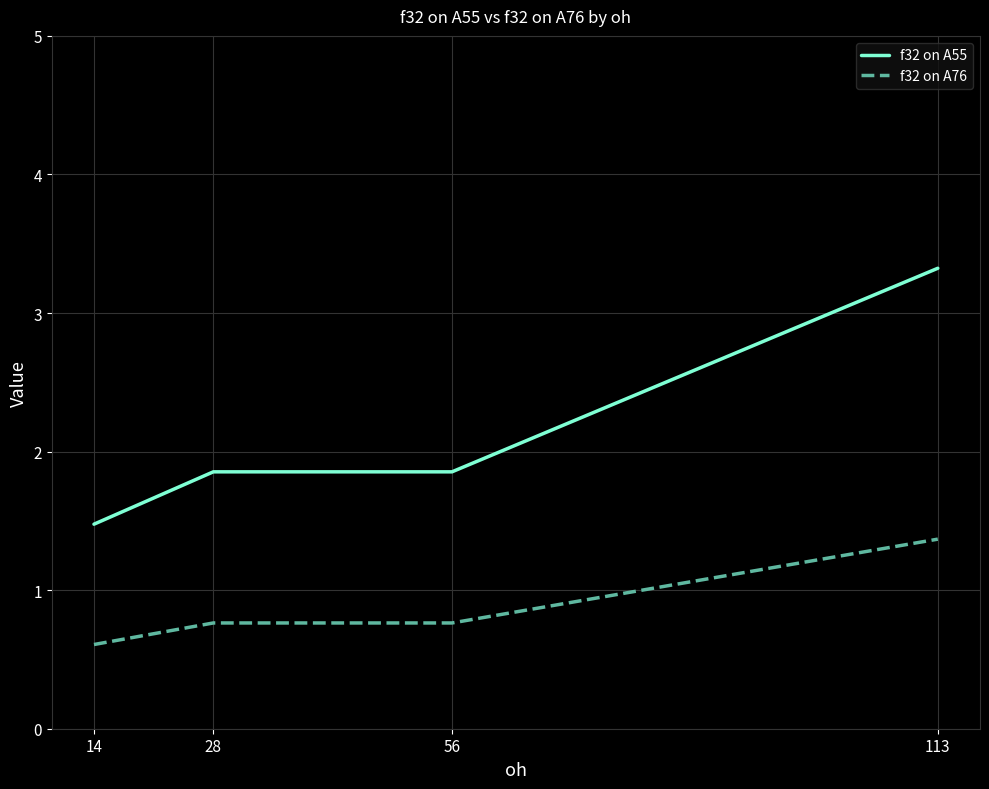

How many categories are shown in the chart?

4